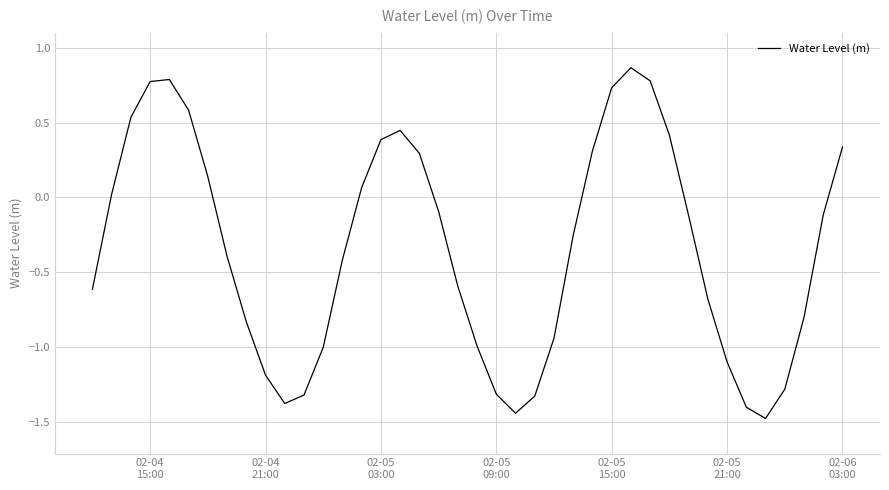

What is the difference between the maximum and minimum values?

2.3